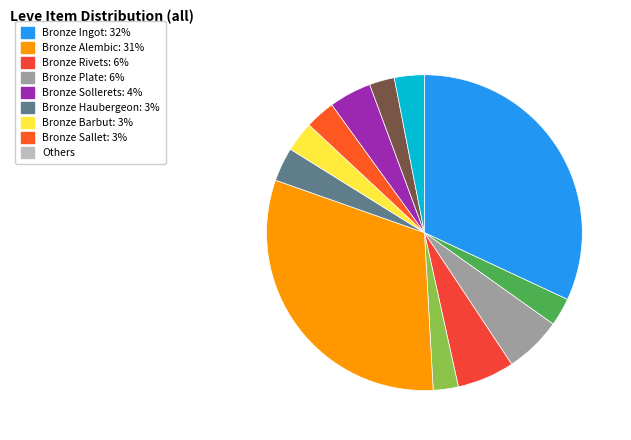

To the nearest percent, what is the difference between the largest and smallest slice percentages?

29%